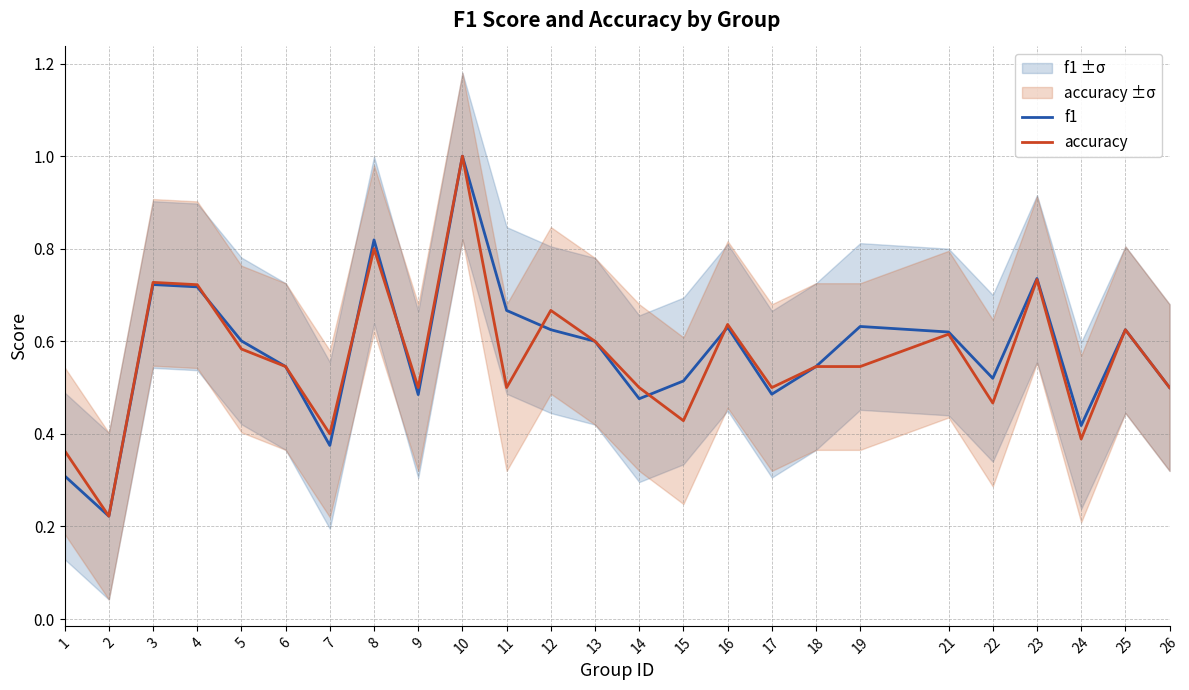

Which series ends up on top after the final intersection of f1 and accuracy?

accuracy